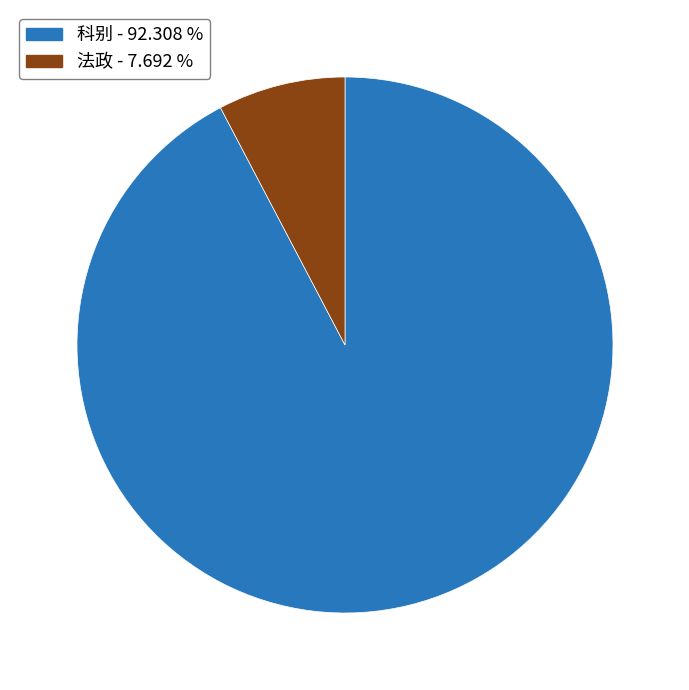

Which has a higher value, 科别 or 法政?

科别